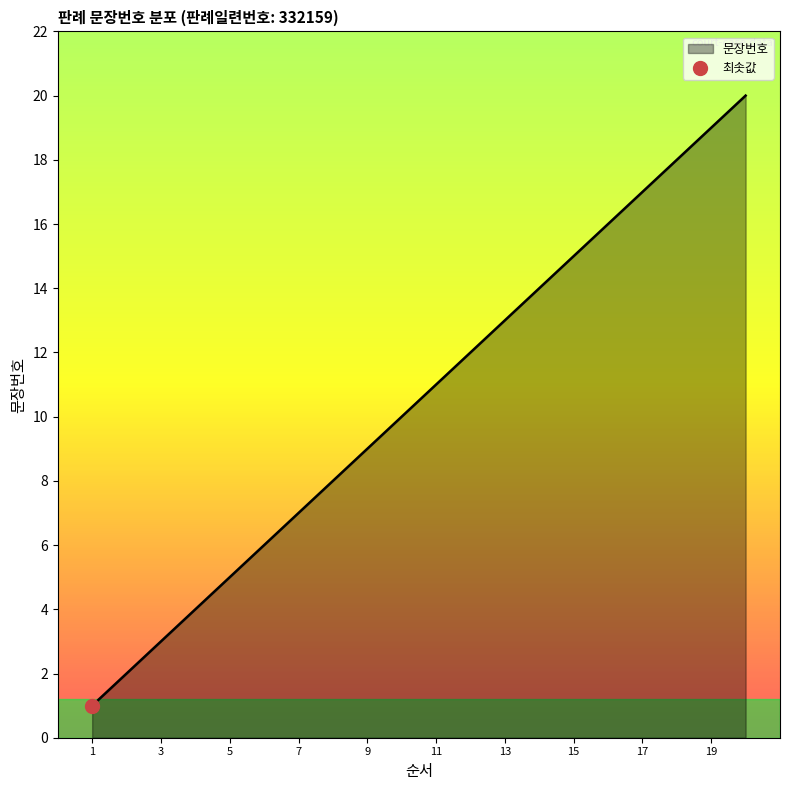

Reading left to right, what are all the values shown in this chart?

1	2	3	4	5	6	7	8	9	10	11	12	13	14	15	16	17	18	19	20